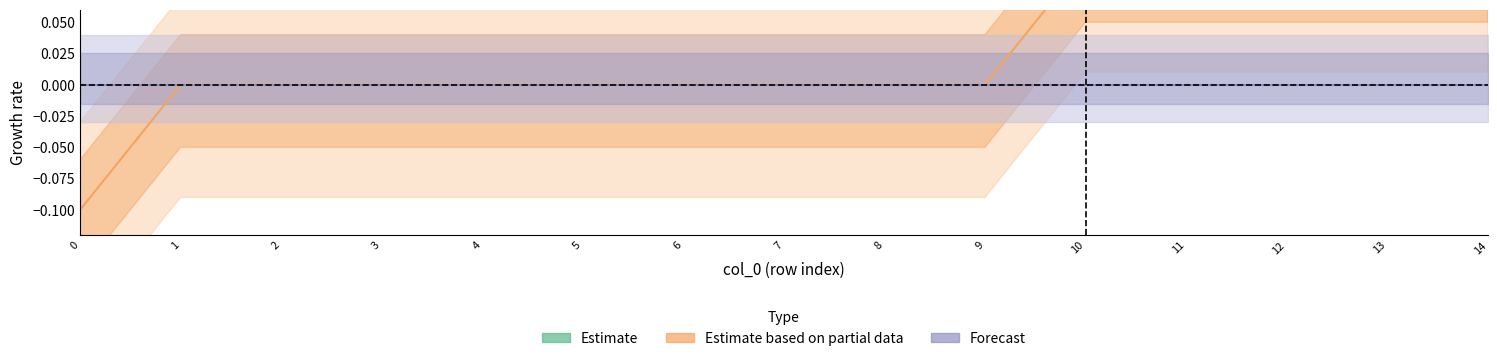

Reading left to right, extract all data points from this chart.

Estimate: 1.0	1.0	1.0	1.0	1.0	1.0	1.0	1.0	1.0	1.0	1.0	1.0	1.0	1.0	1.0
Estimate based on partial data: -0.1	0.0	0.0	0.0	0.0	0.0	0.0	0.0	0.0	0.0	0.1	0.1	0.1	0.1	0.1
Forecast: 0.0	0.0	0.0	0.0	0.0	0.0	0.0	0.0	0.0	0.0	0.0	0.0	0.0	0.0	0.0